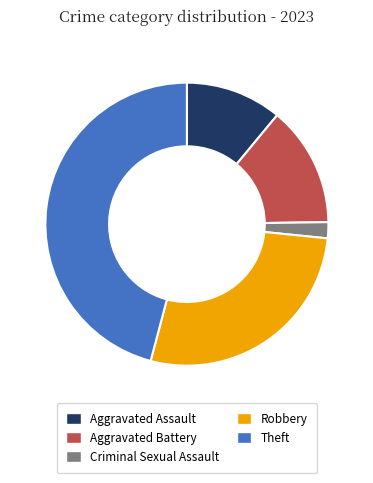

Combined, do Robbery and Aggravated Assault account for over 50%?

No